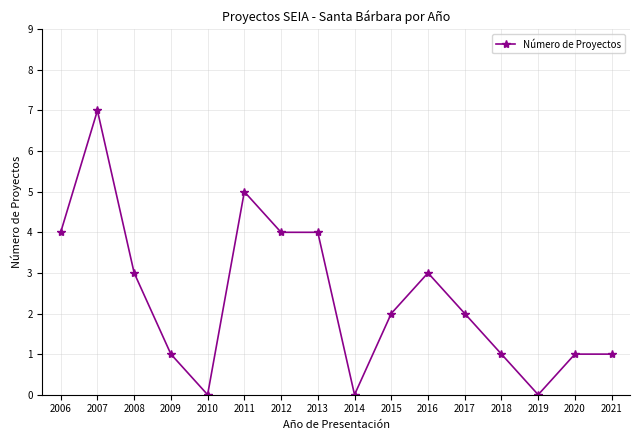

Which category has the highest value across all series?

2007